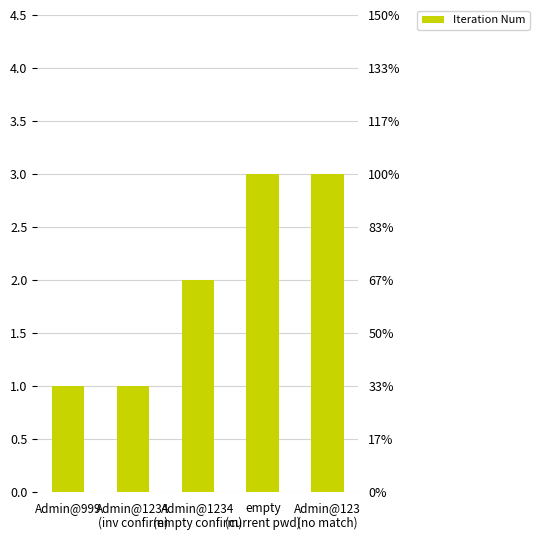

What is the label of the 1st bar from the right?

Admin@123
(no match)